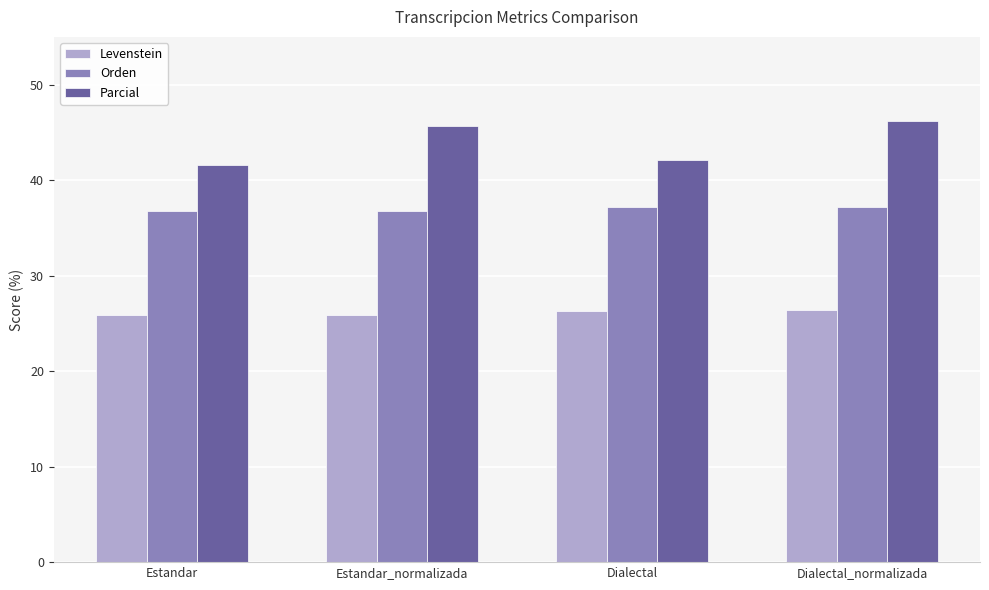

What is the label of the 3rd bar from the left?

Dialectal